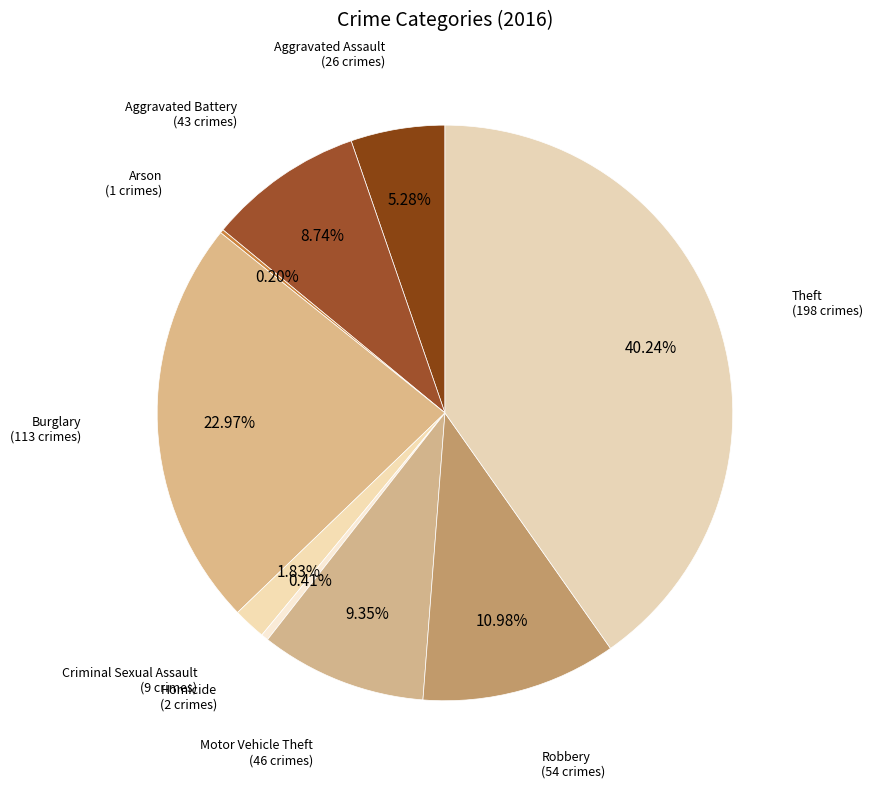

How many slices are in this pie chart?

9